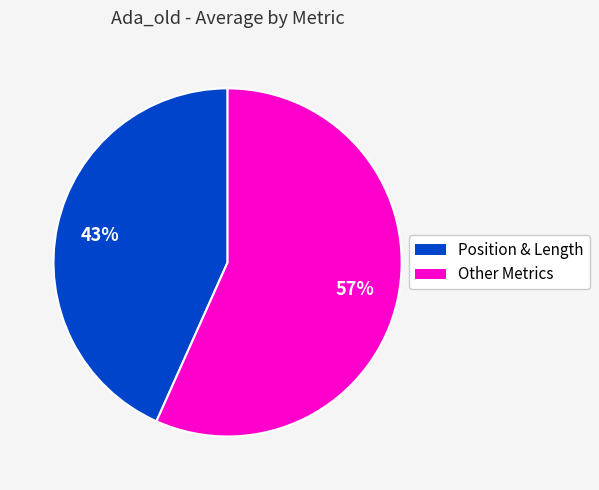

Is there any slice that represents more than half of the pie?

Yes